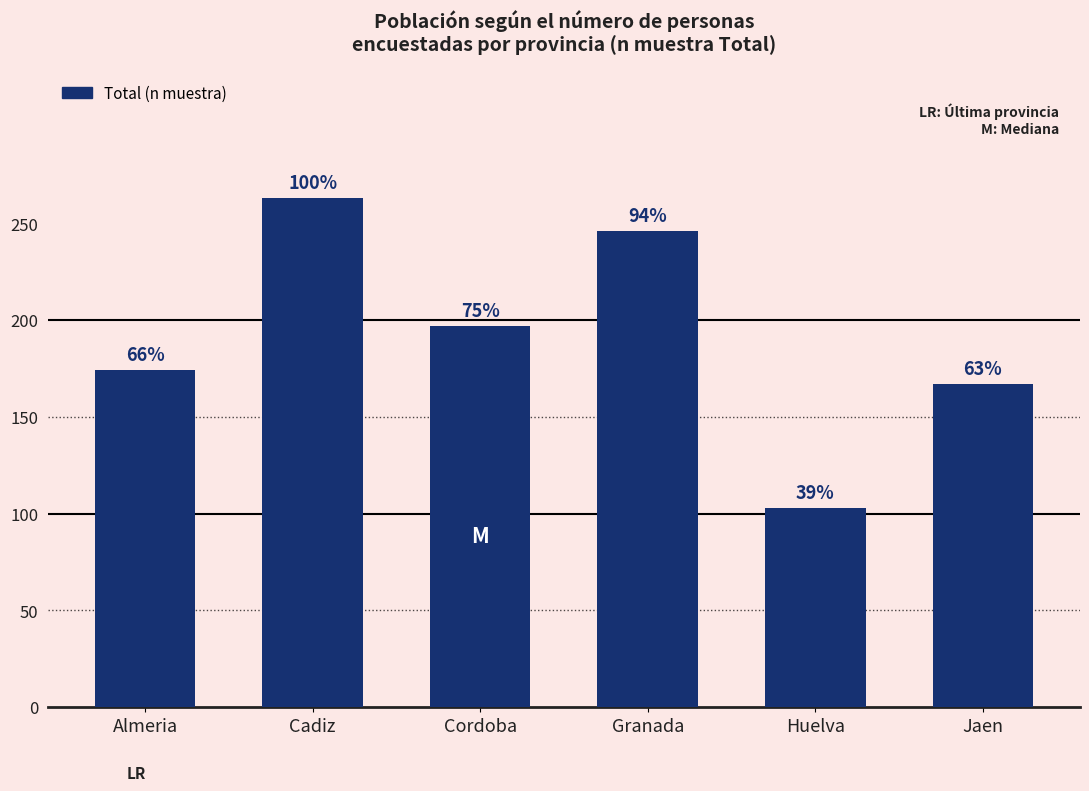

What is the difference between the maximum and minimum values?

160